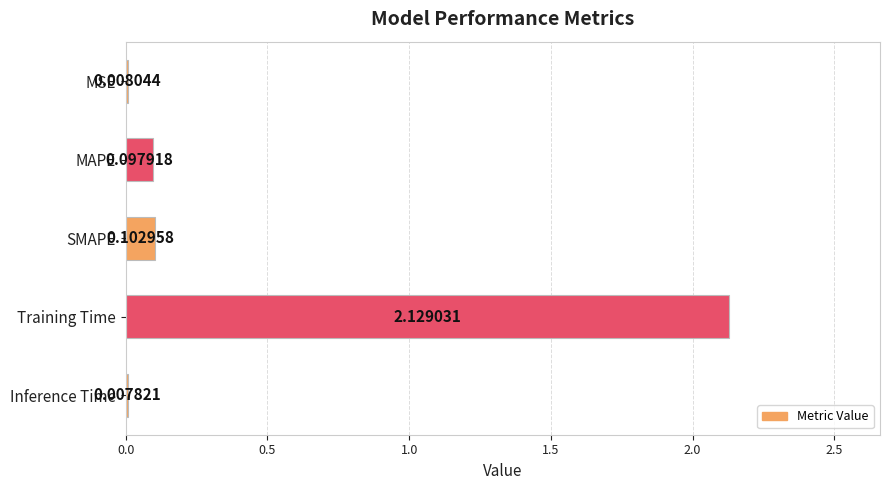

At which label is the value closest to 1?

SMAPE